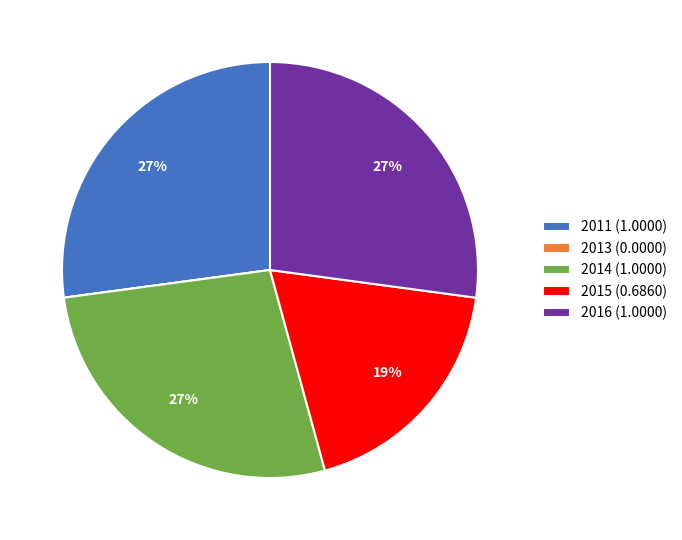

Does 2015 account for over 50% of the chart?

No